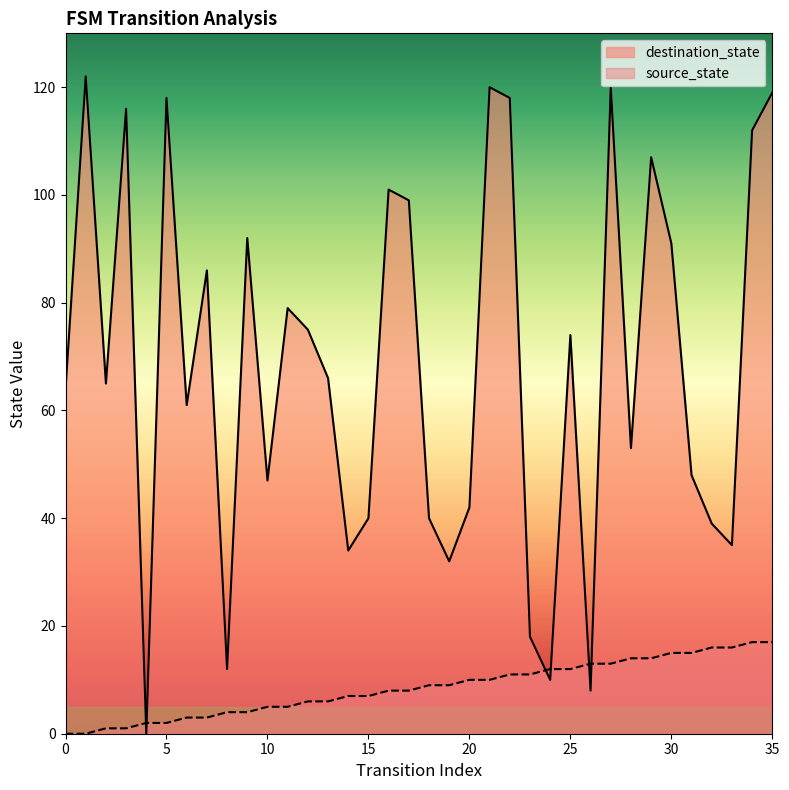

At which label is destination_state closest to 61?

6